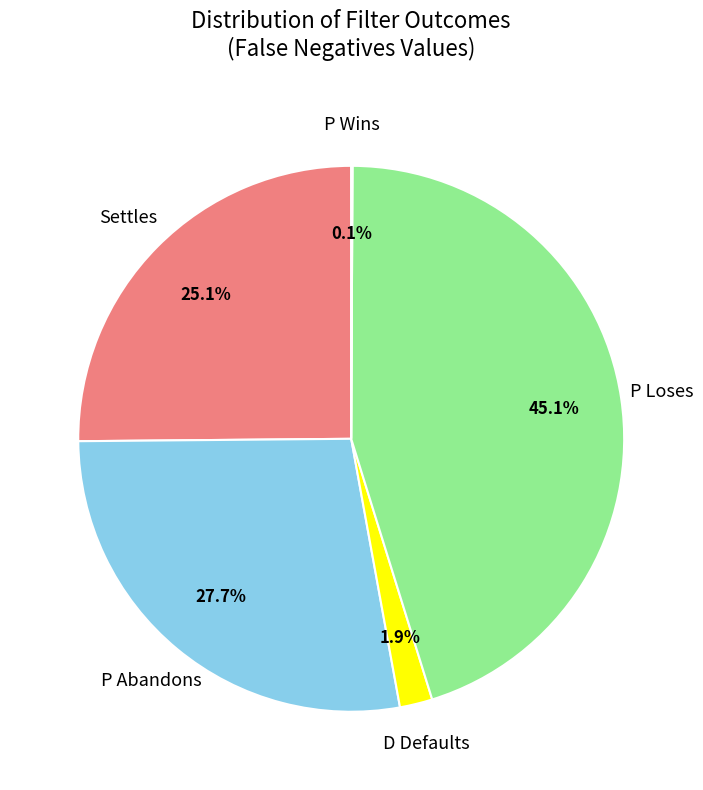

To the nearest percent, what portion does P Abandons represent?

28%